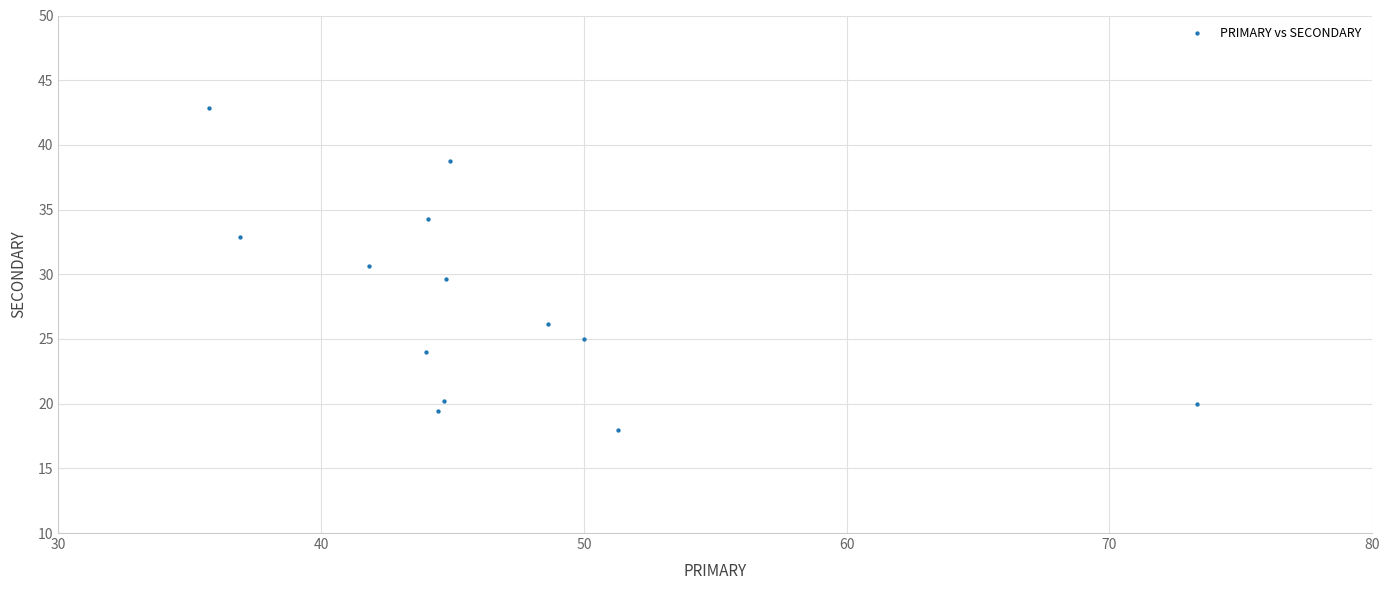

What is the range of X values (max minus min)?

37.6